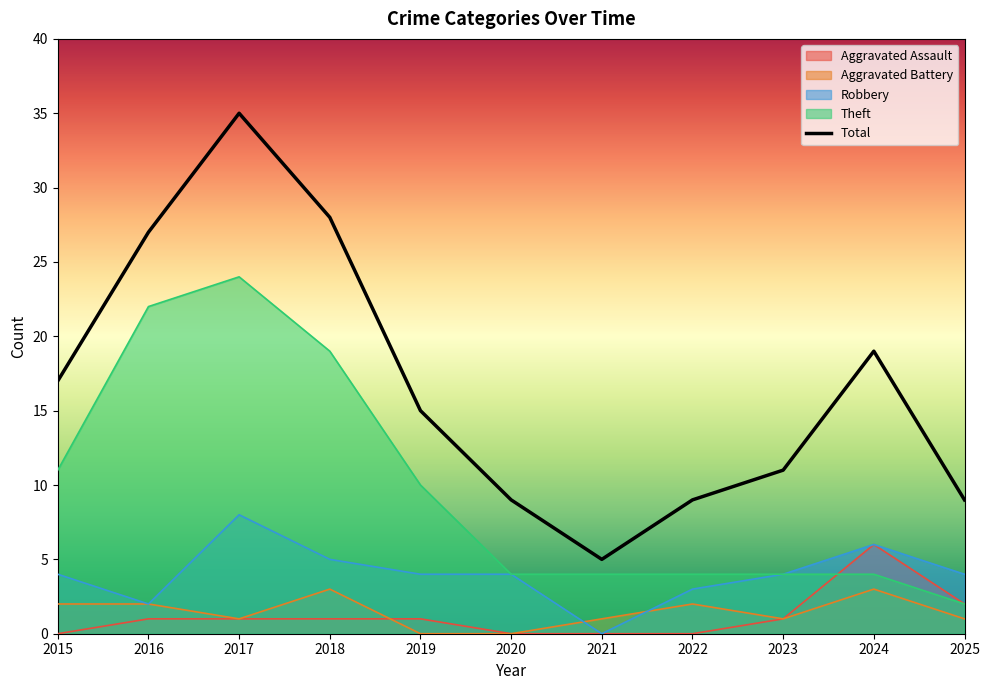

What is the sum of all values?

184